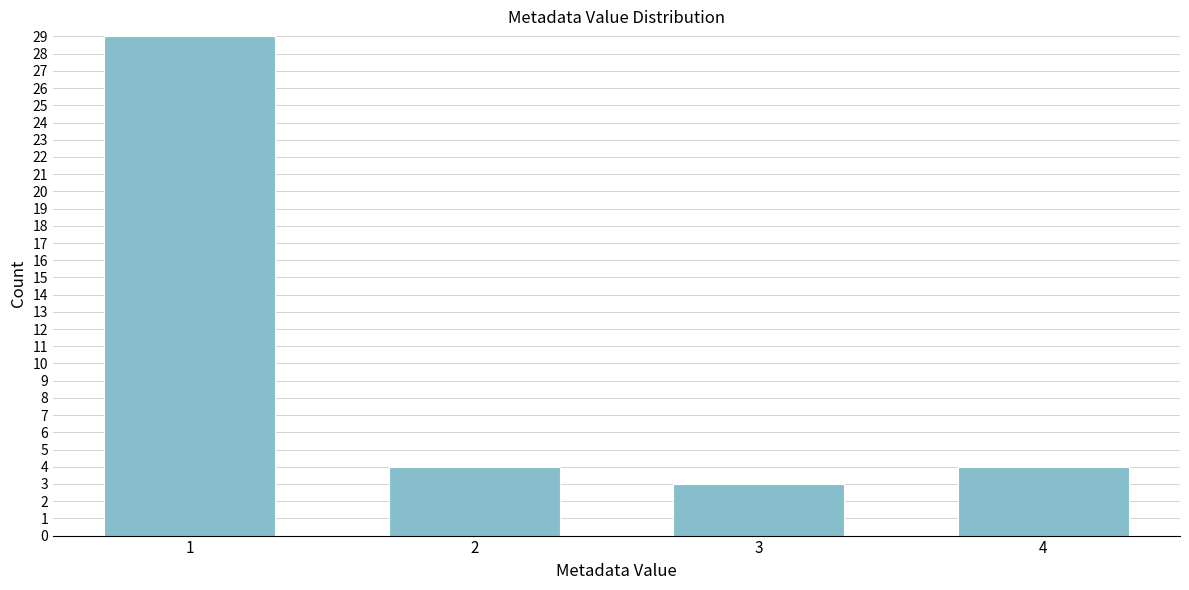

Reading right to left, what are all the values shown in this chart?

4=4	3=3	2=4	1=29